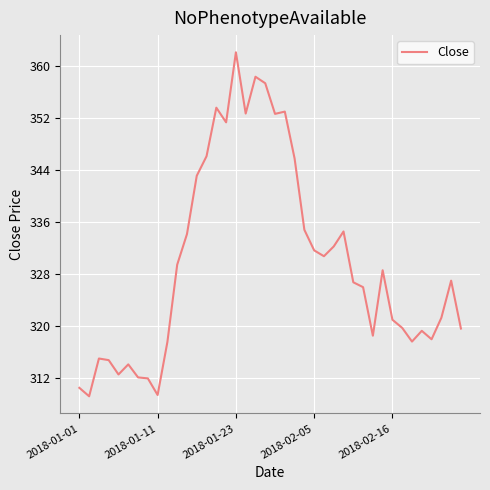

What is the difference between the maximum and minimum values?

52.8